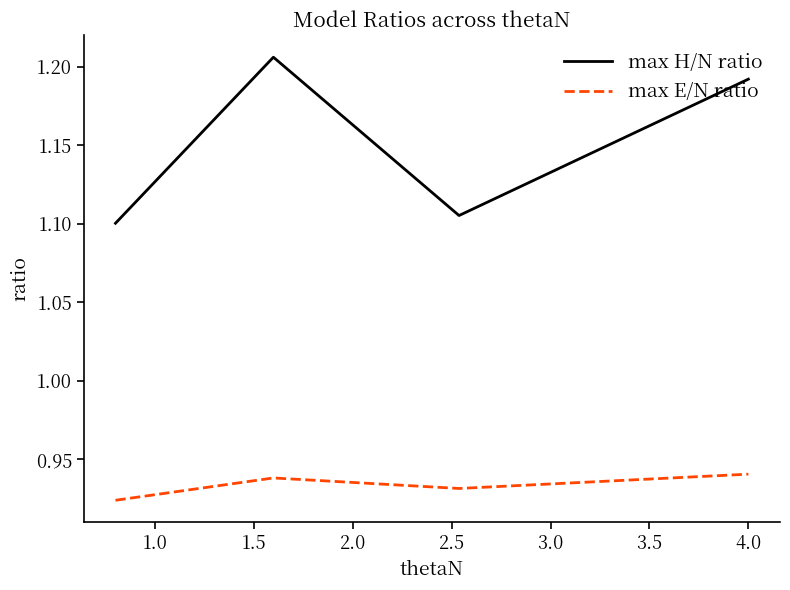

Which series has the largest range (max minus min)?

max H/N ratio